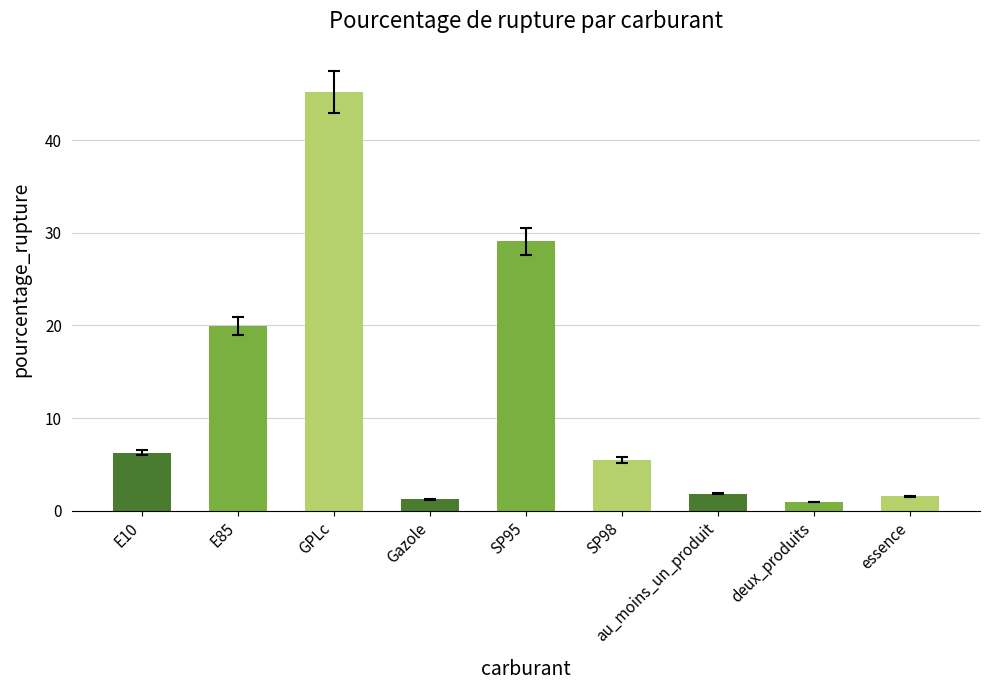

Which category has the highest value across all series?

GPLc